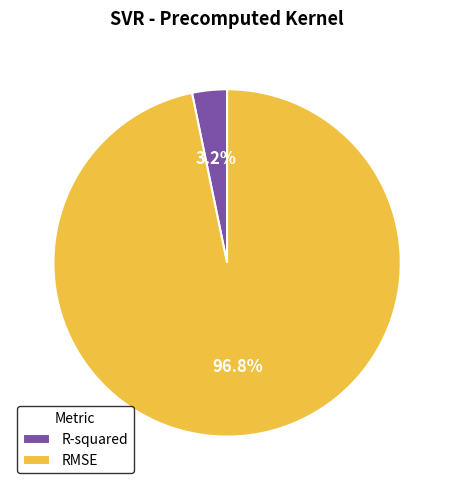

Count the number of slices in the pie.

2